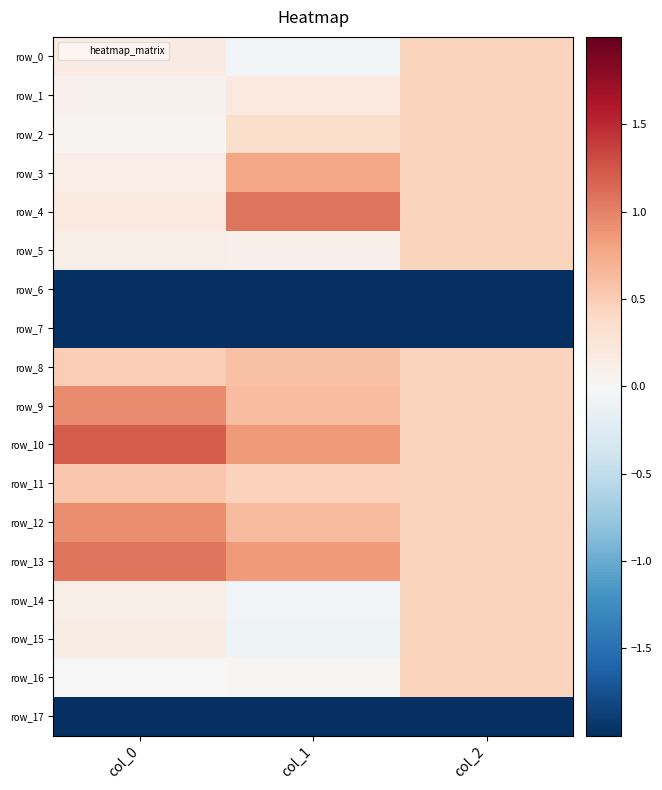

At which category is the sum across all series the highest?

col_1